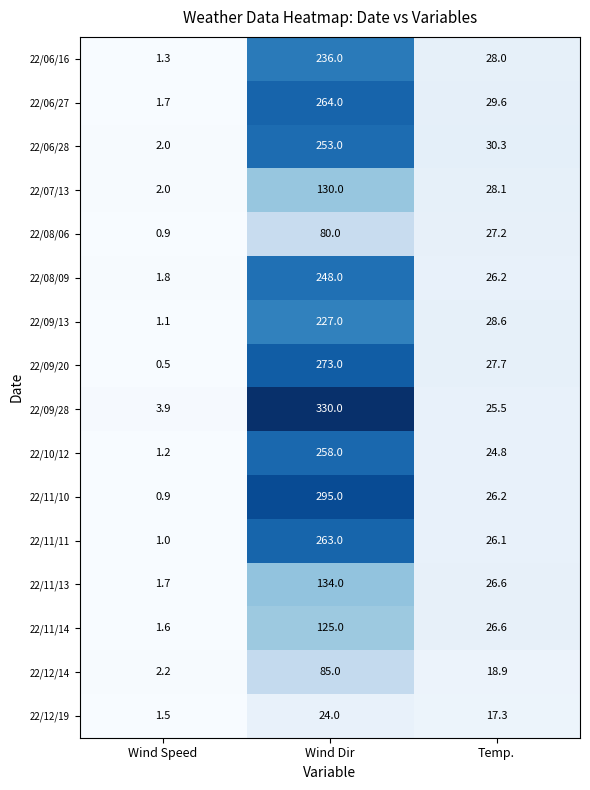

At how many categories does at least one series exceed 165?

1